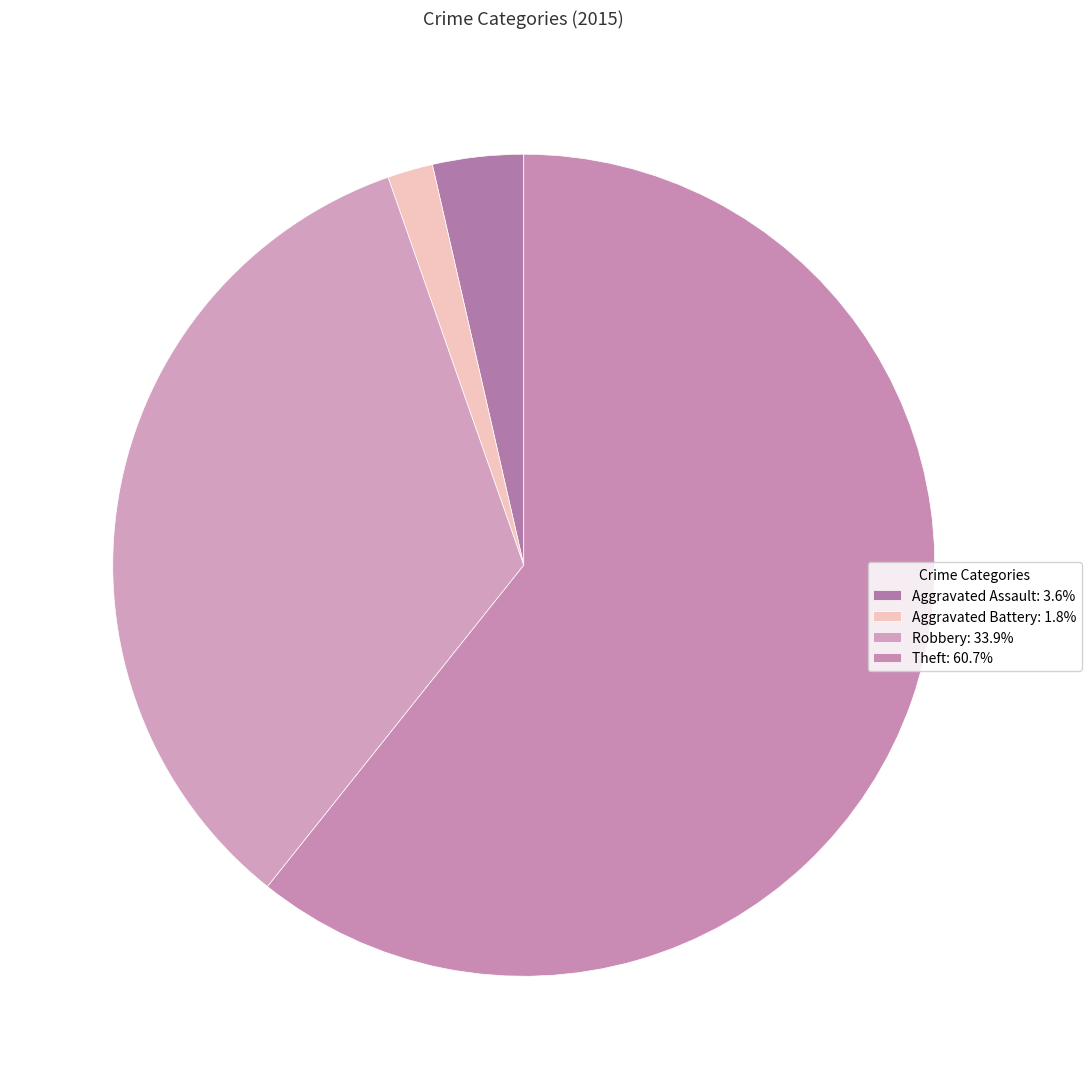

How many segments does this pie chart have?

4